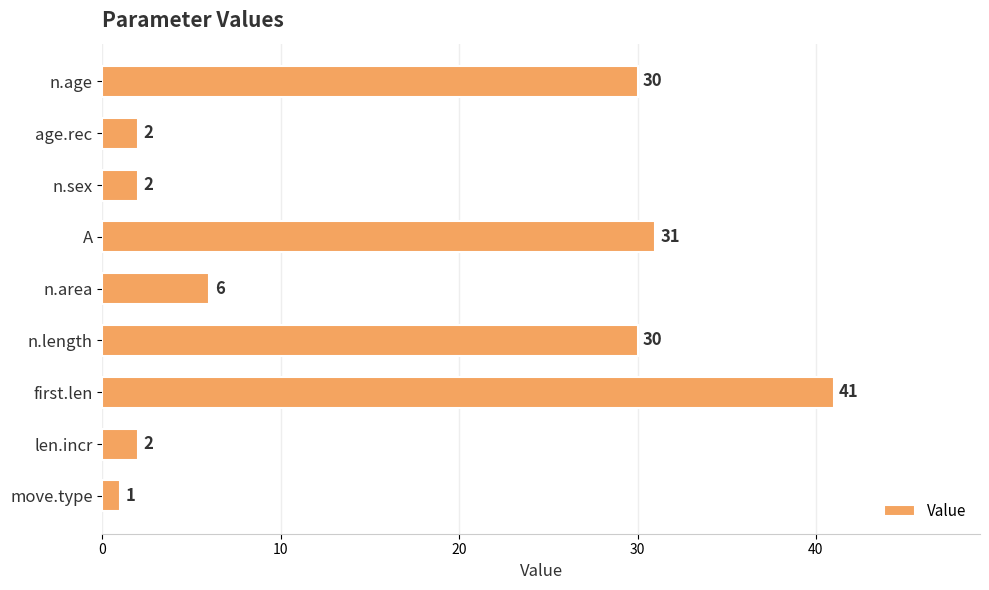

Reading bottom to top, extract all data points from this chart.

1	2	41	30	6	31	2	2	30